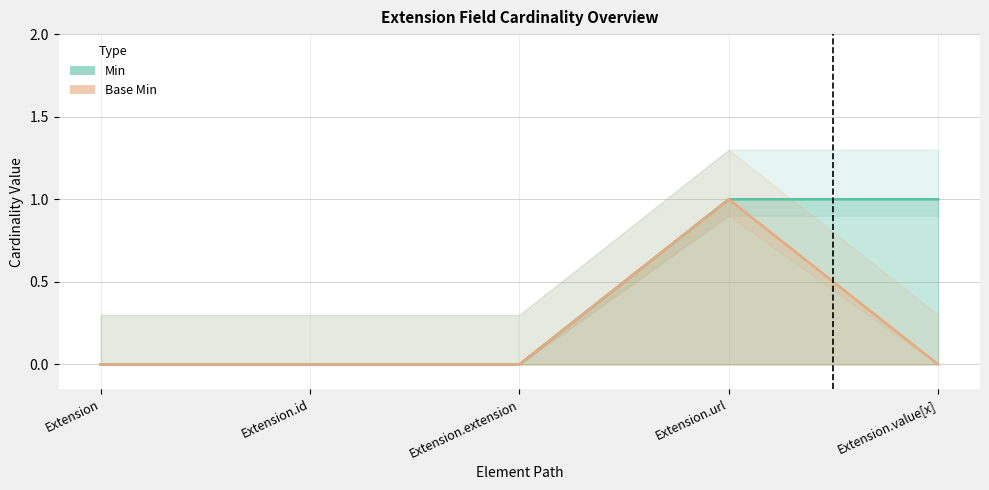

What is the highest value of the Base Min series?

1